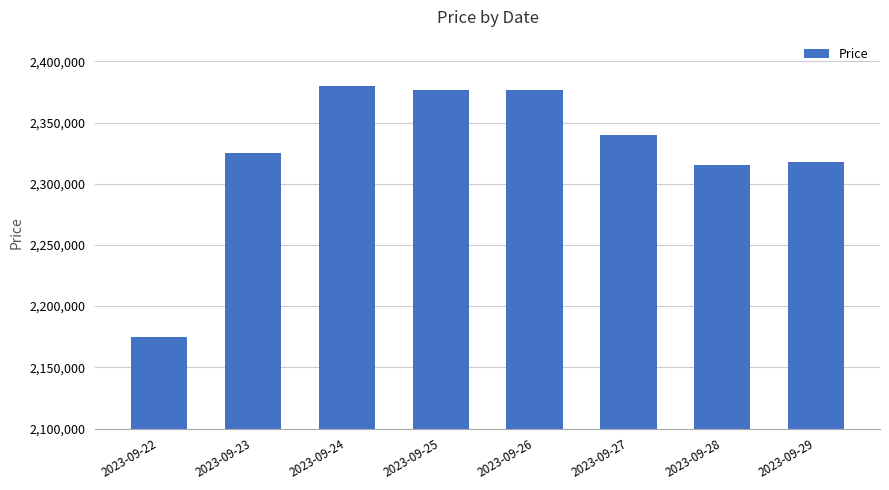

Reading left to right, extract all data points from this chart.

2175000	2325000	2380000	2377000	2377000	2340000	2315000	2318000